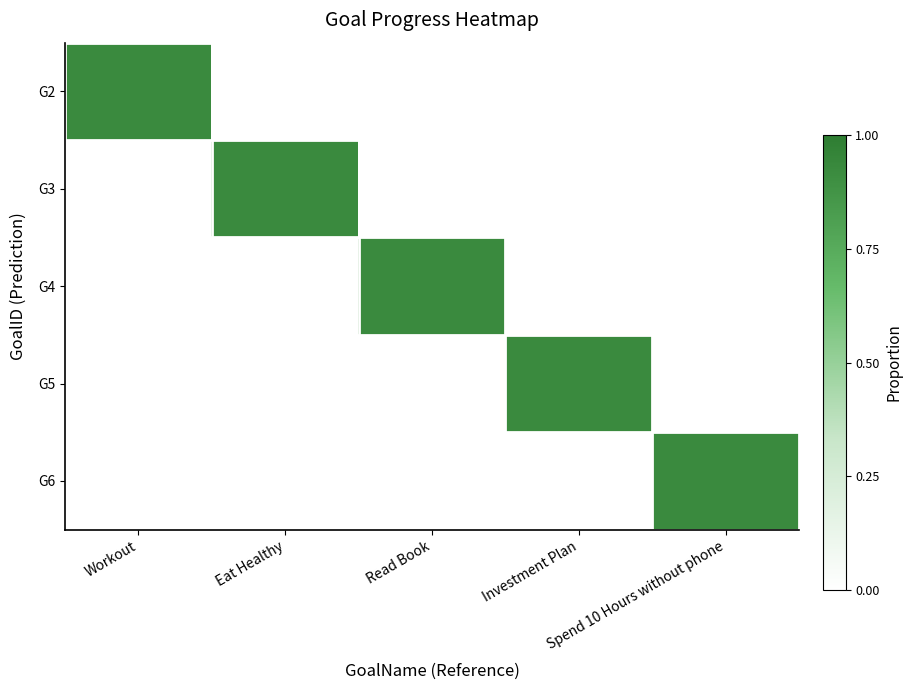

What is the spread (max minus min) of values at Read Book?

0.9